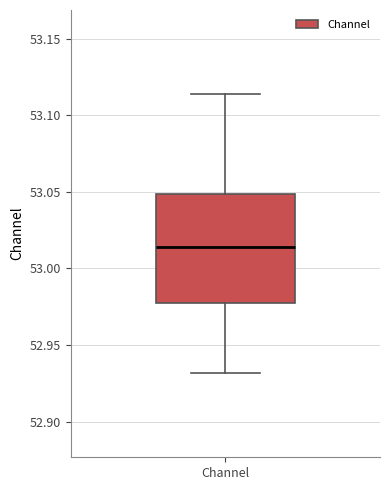

Read this box plot against the y-axis: the position of the median line, the range covered by the box, and the ends of both whiskers. The values are not printed on the chart, so give them approximately, as read against the axis.

median 53.015, box 52.975 to 53.050, whiskers 52.930 to 53.115